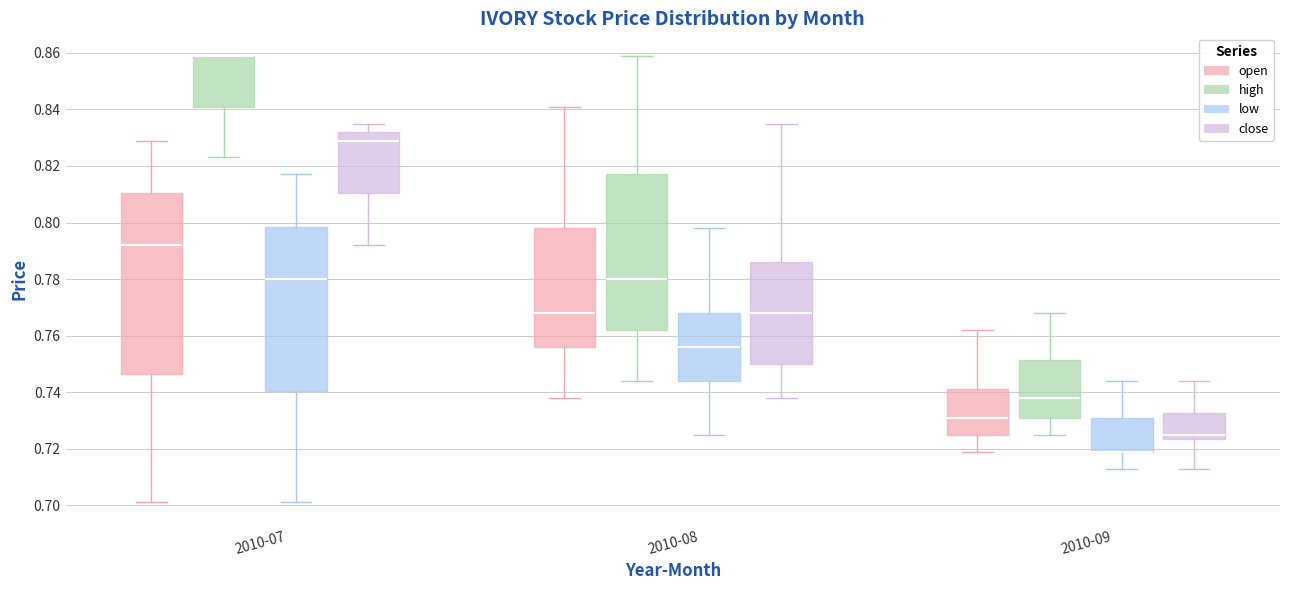

Comparing the boxes themselves (not the whiskers), which one is the tallest?

2010-07 (open)